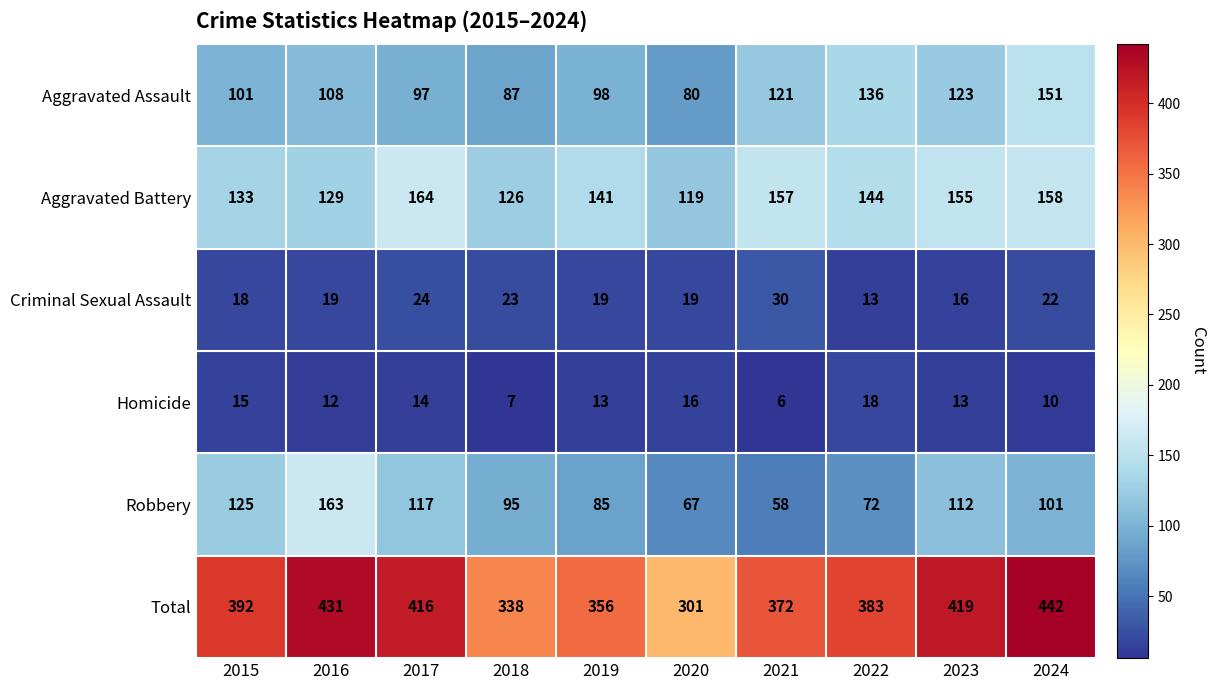

Is it true that Homicide equals 10 at 2024?

True